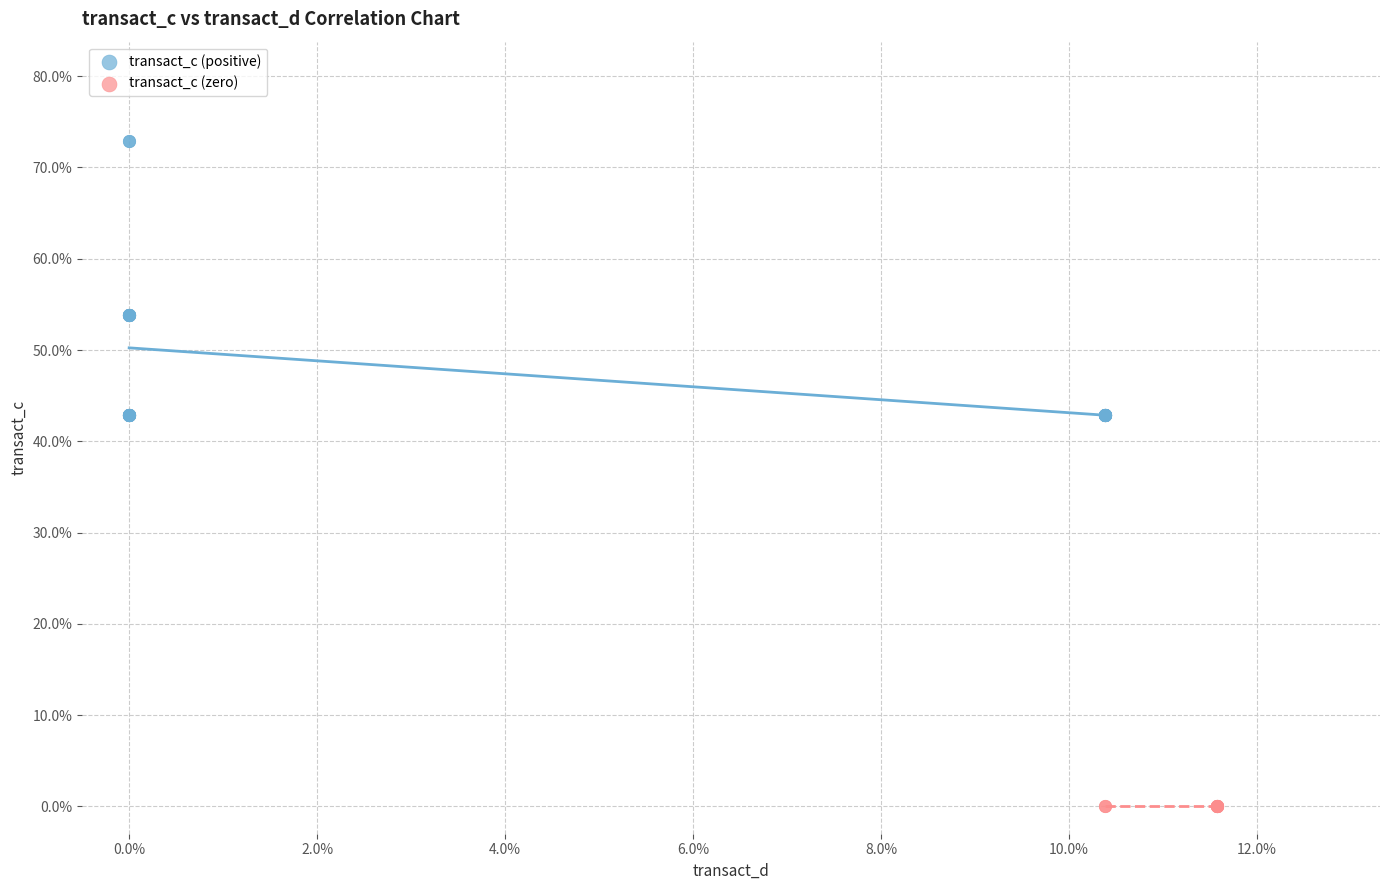

Which series reaches the minimum Y coordinate?

transact_c (zero)